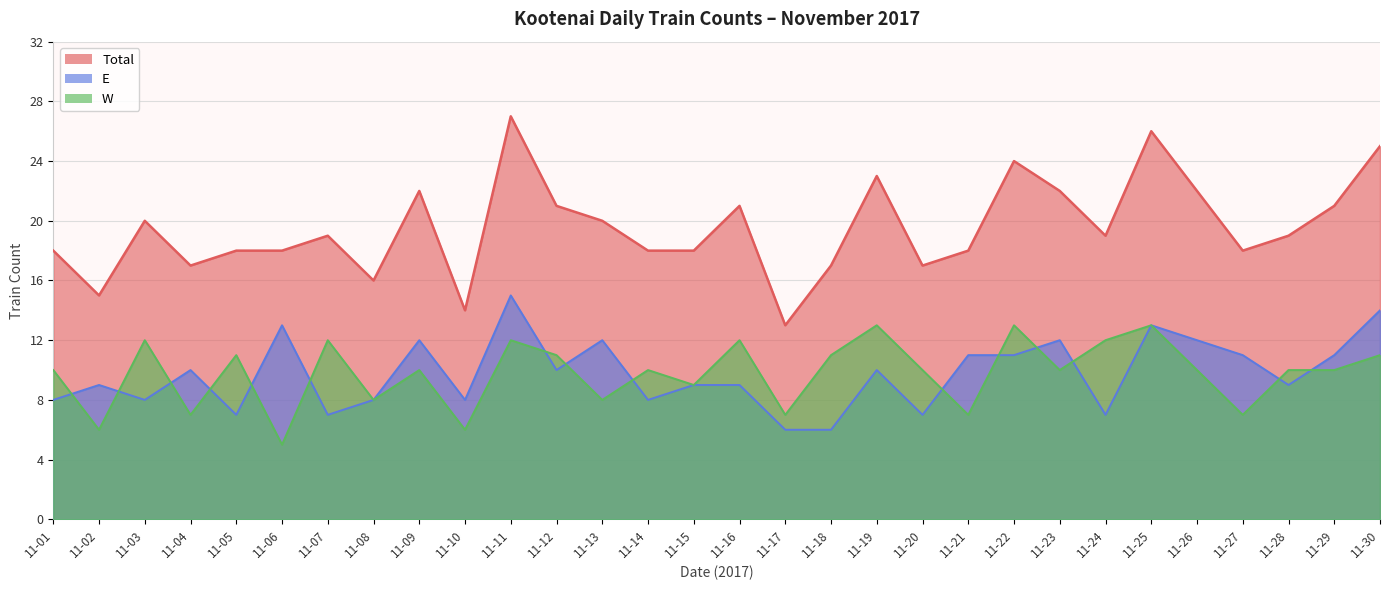

How many interior local peaks does the W series have?

10